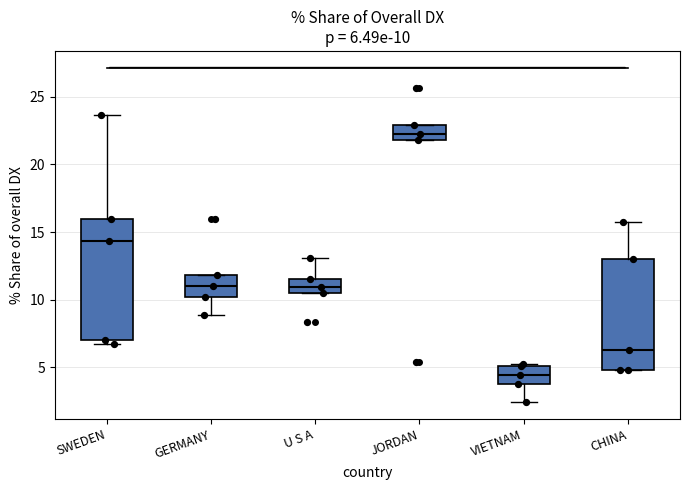

Comparing the boxes themselves (not the whiskers), which one is the tallest?

SWEDEN